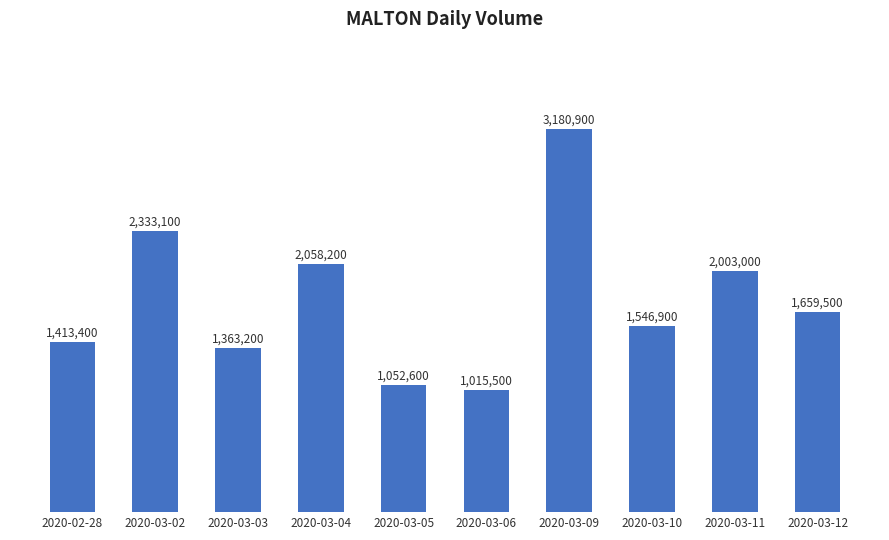

Are the bars horizontal?

No